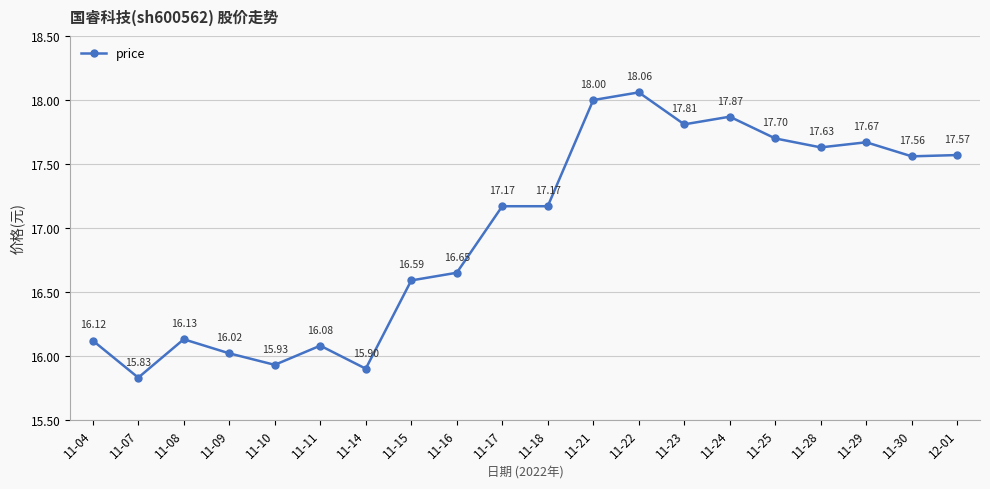

Between 11-08 and 12-01, which is larger?

12-01